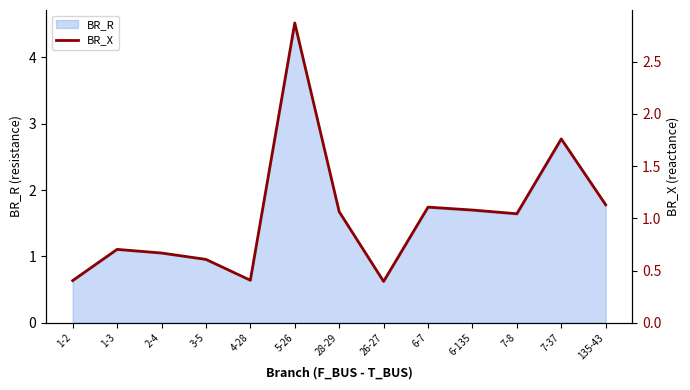

List the labels in order of value, largest first.

5-26, 7-37, 135-43, 6-7, 6-135, 28-29, 7-8, 1-3, 2-4, 3-5, 4-28, 1-2, 26-27